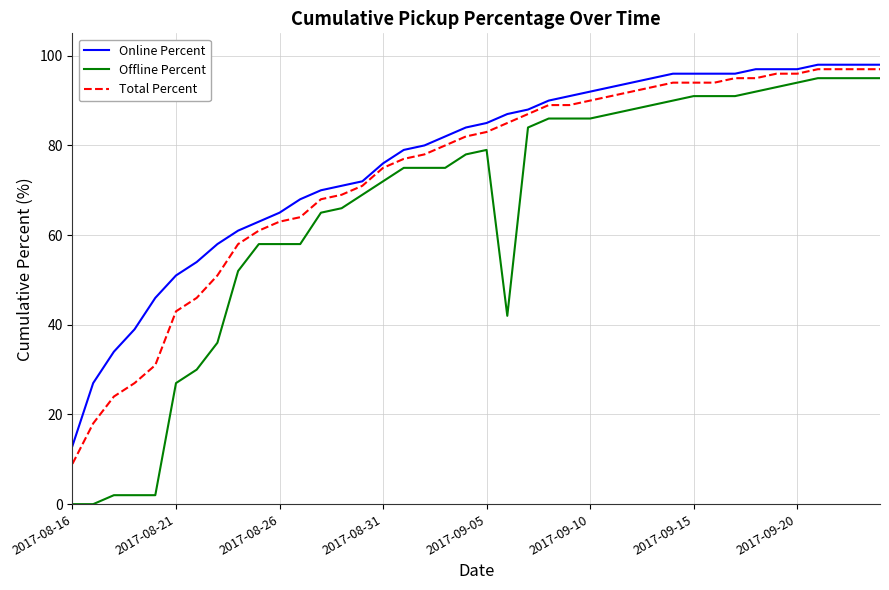

Which series has the widest spread of values?

Offline Percent